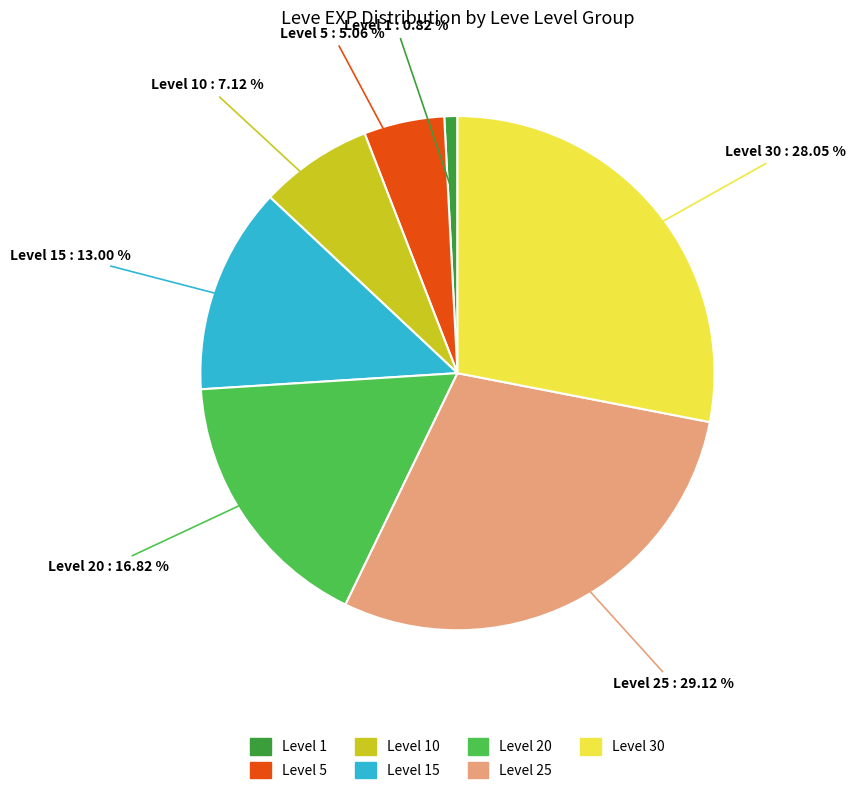

How many slices are in this pie chart?

7